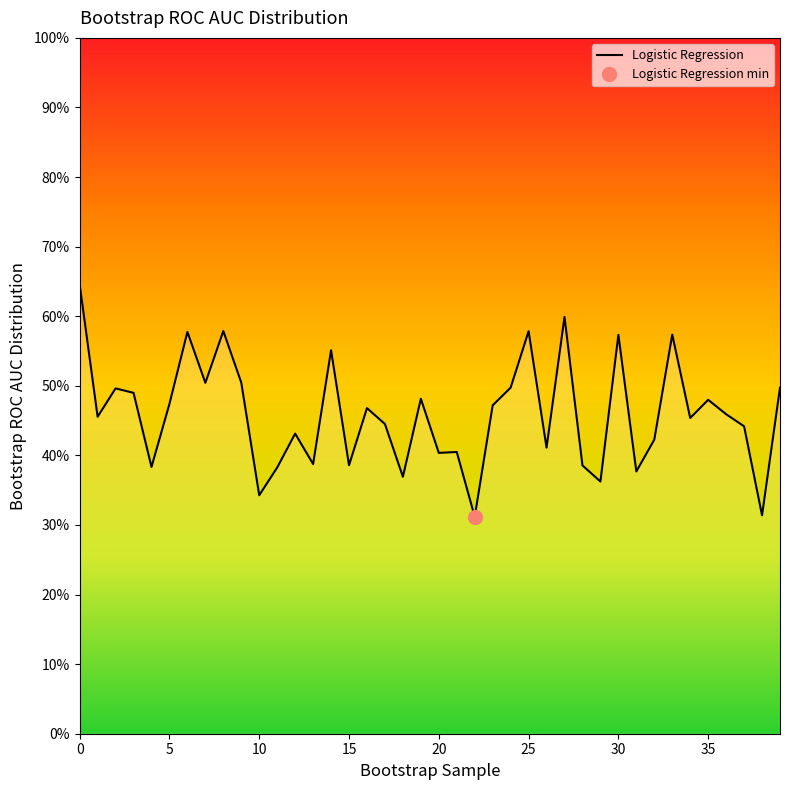

Count the number of categories in the chart.

40